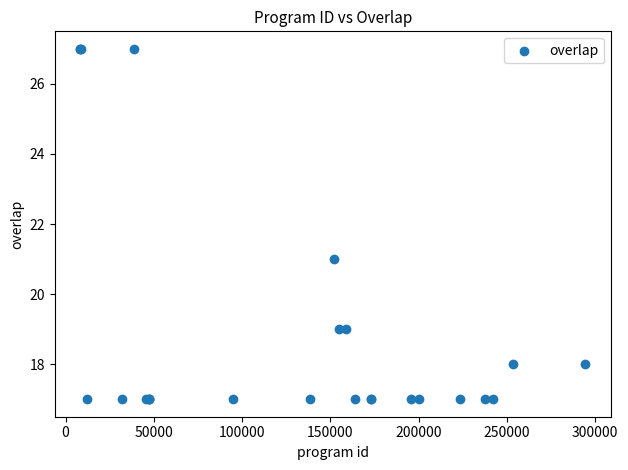

What Y value in the scatter plot is closest to 22?

21